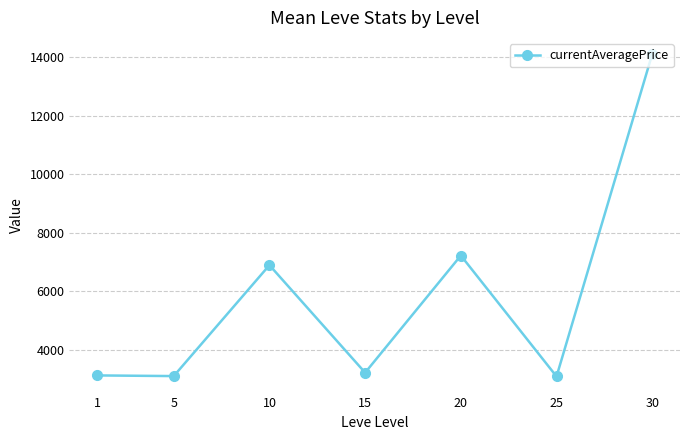

Does the chart display data point markers on the line(s)?

Yes